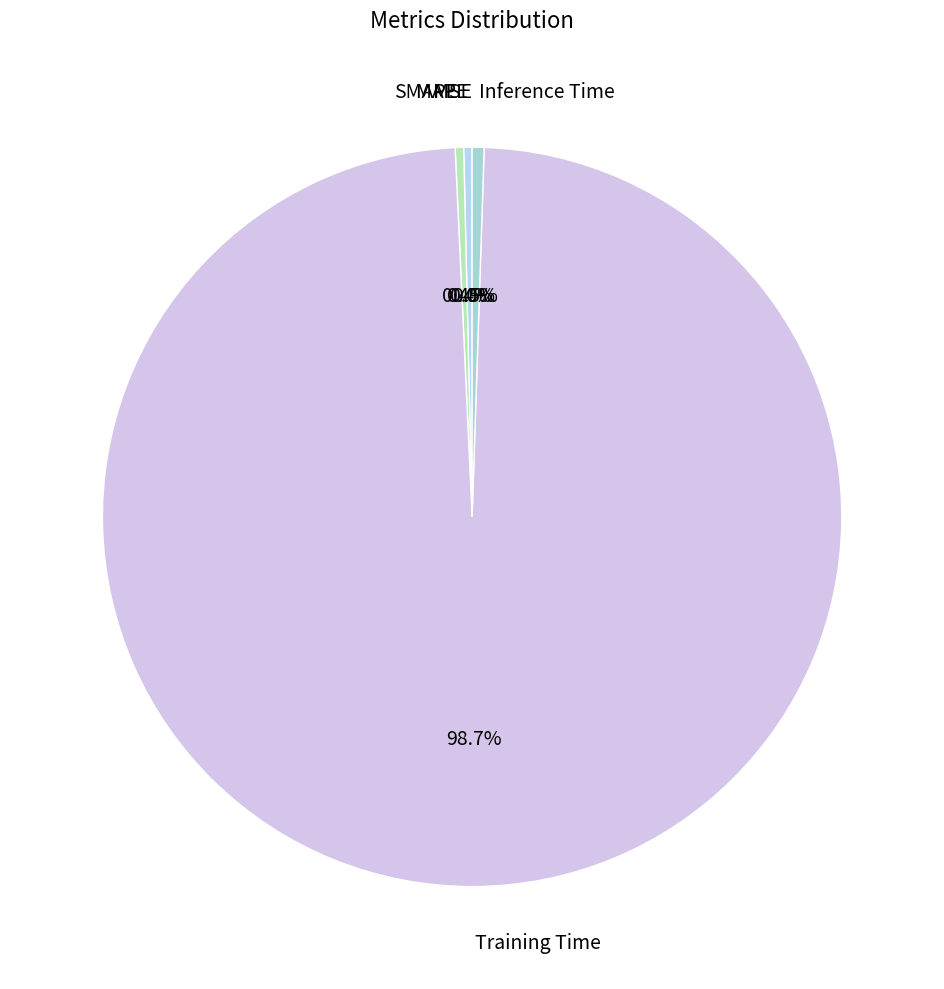

What percentage is NOT represented by MAPE?

99.6%